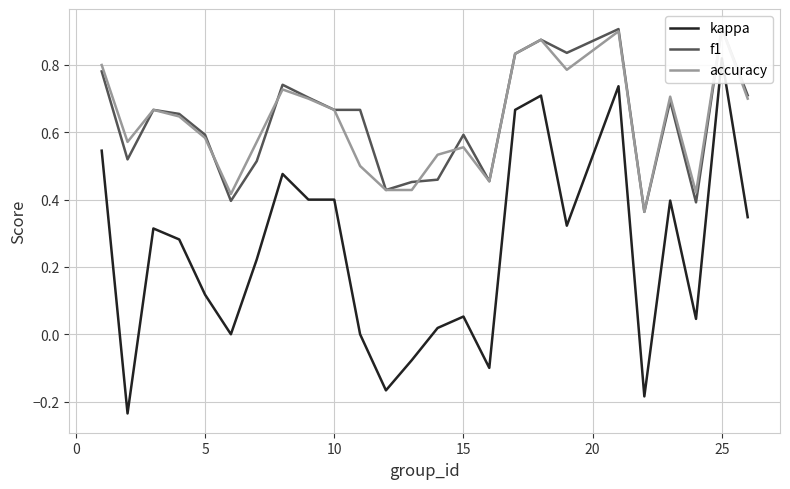

True or false: accuracy and kappa cross at least once.

False